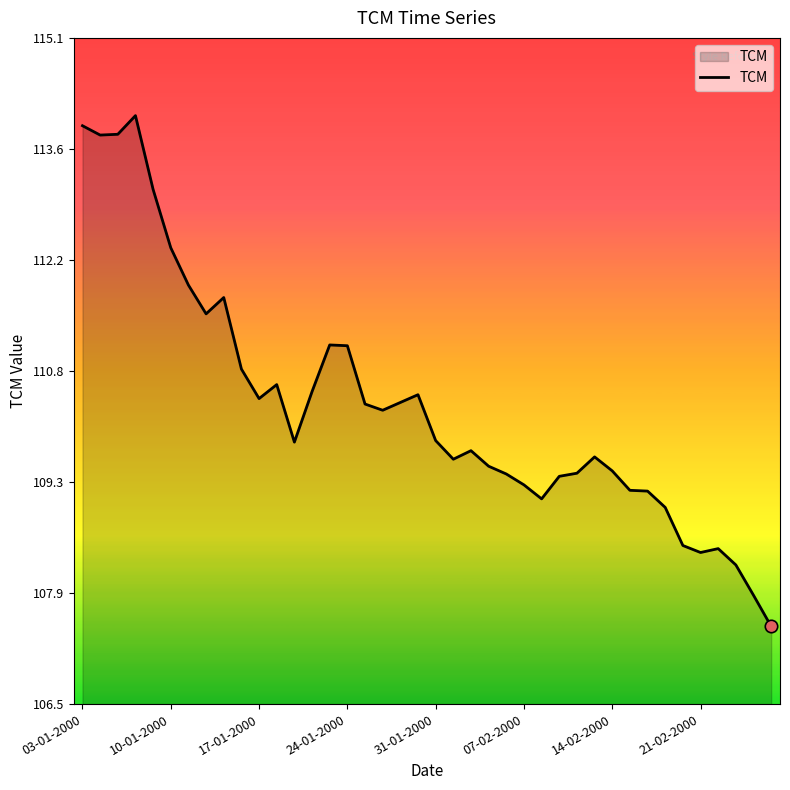

What is the maximum value shown in the chart?

114.1